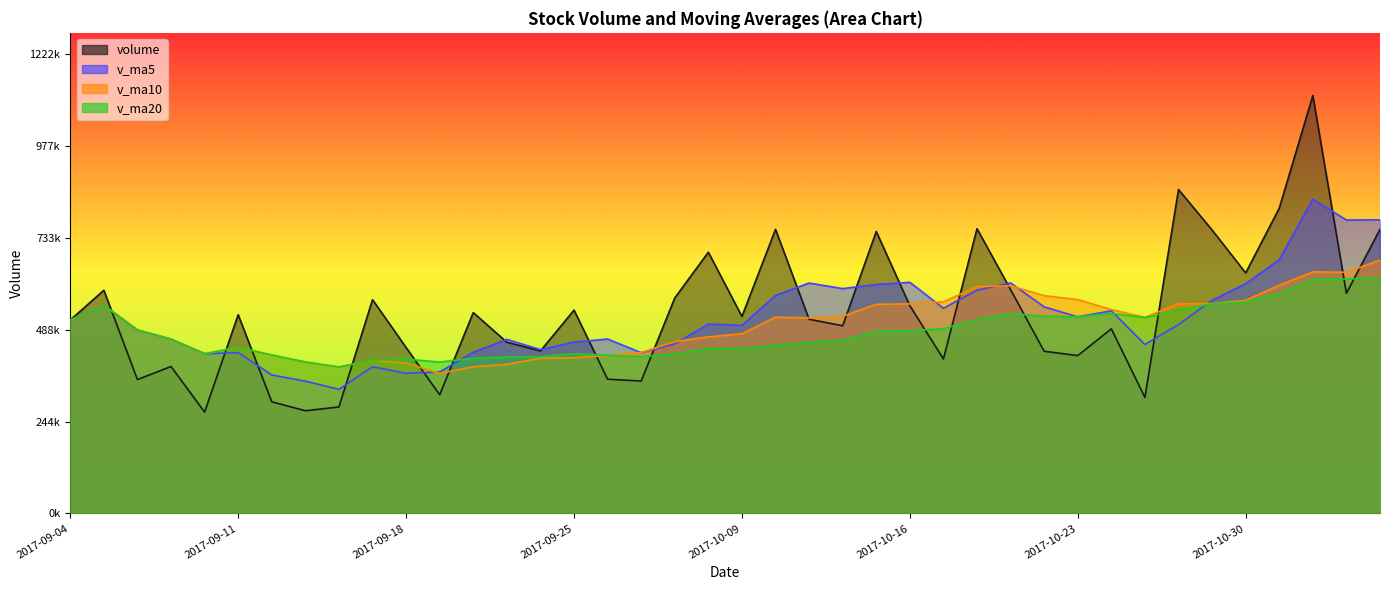

Where does the v_ma20 series first go above 463584?

2017-09-04